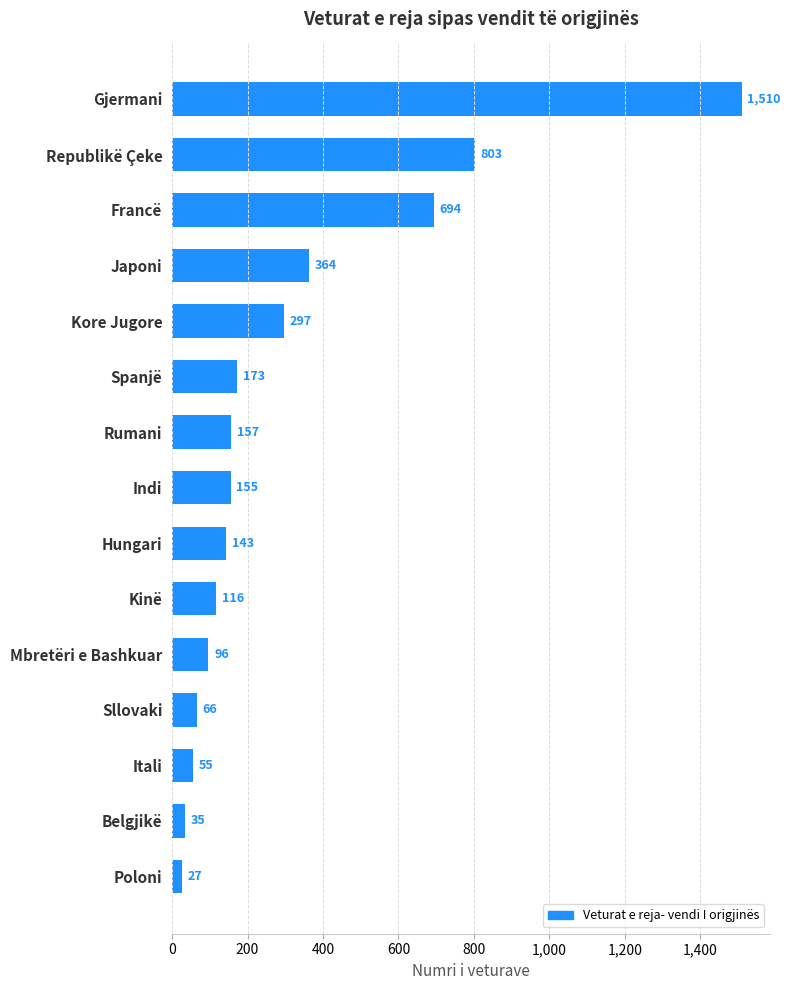

Count the number of categories in the chart.

15